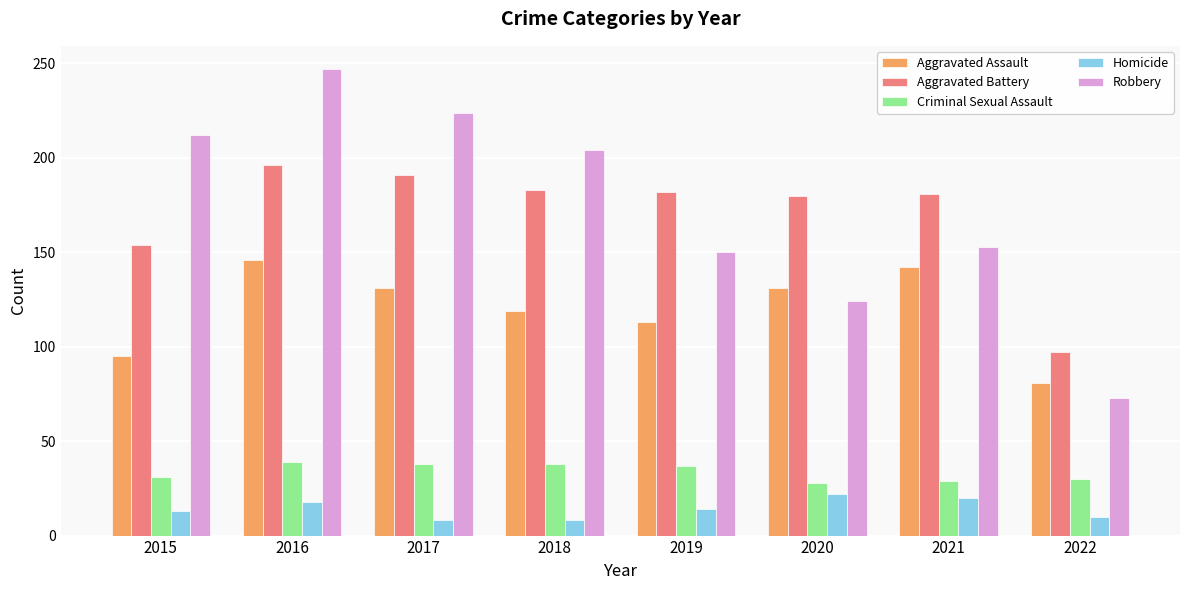

What is the total value across all series at 2020?

485